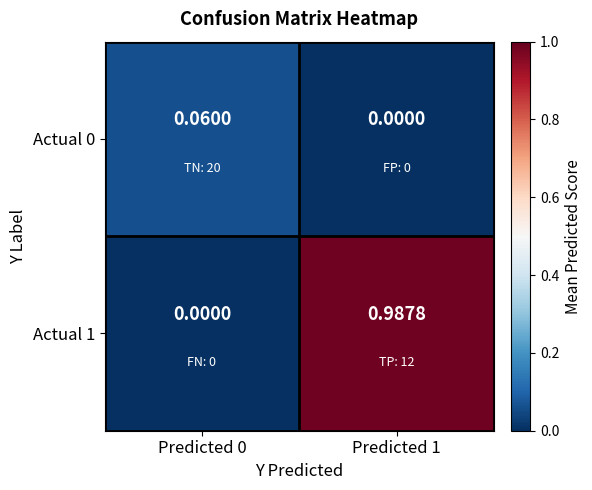

Is the value of Actual 1 at Predicted 1 greater than the value of Actual 0 at Predicted 0?

Yes